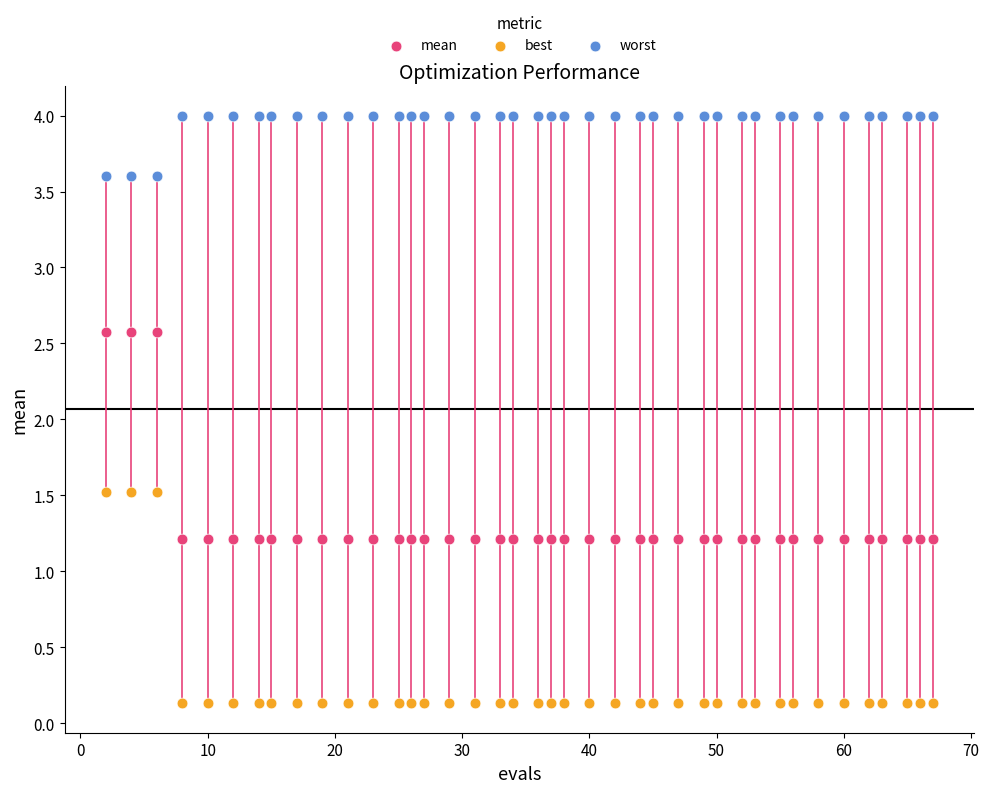

Which series contains the lowest Y value?

best